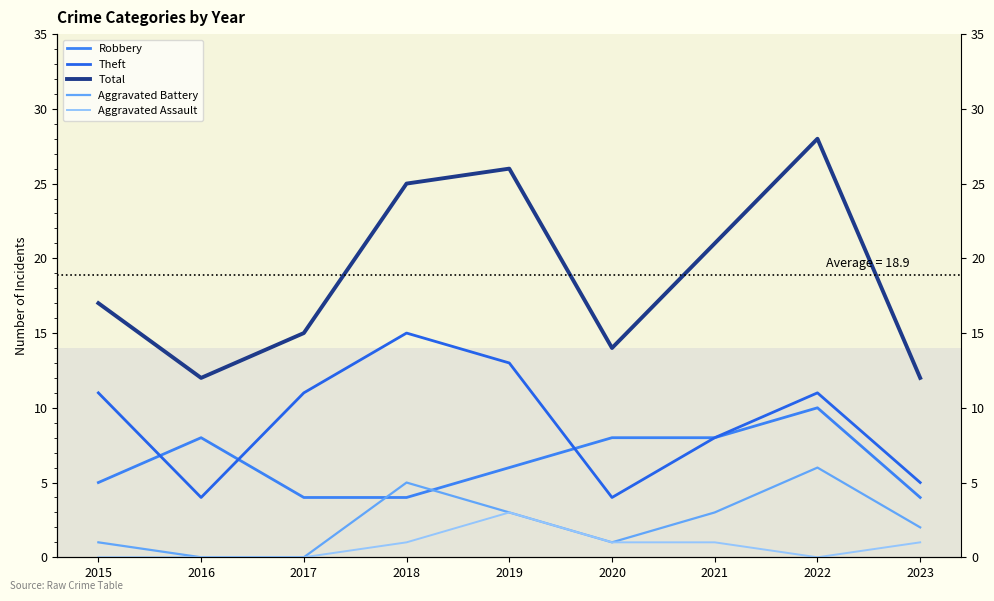

At which label is Aggravated Battery closest to 3?

2019